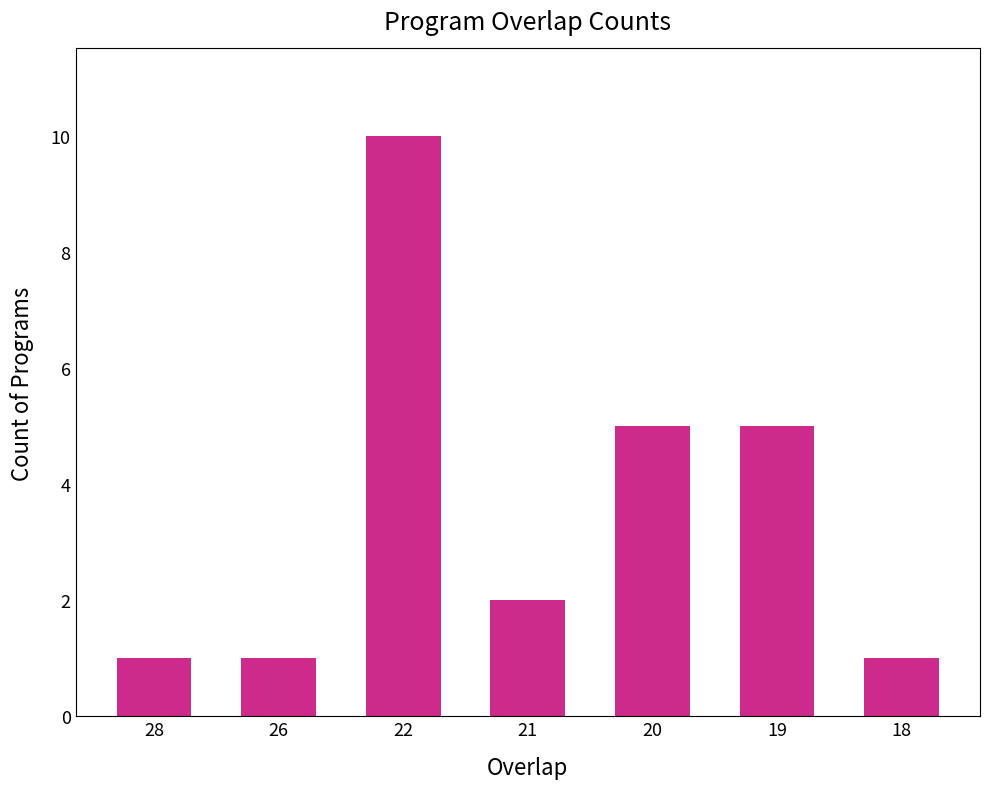

What is the value of the 3rd bar from the left?

10